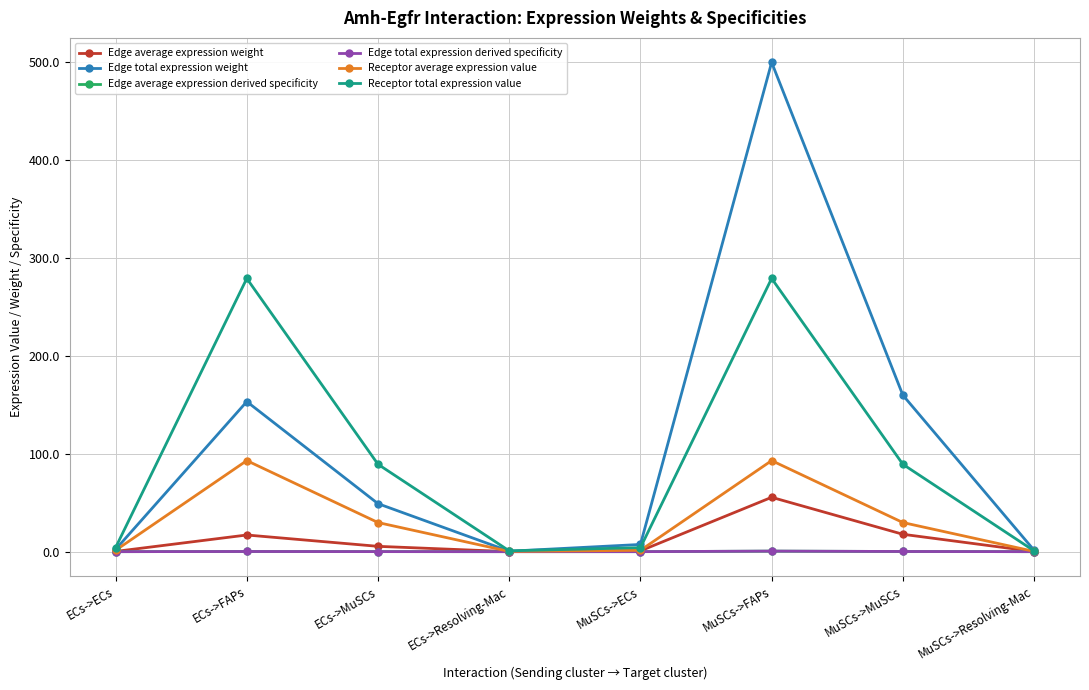

The value of Edge average expression derived specificity at MuSCs->MuSCs is 0.1. True or false?

False